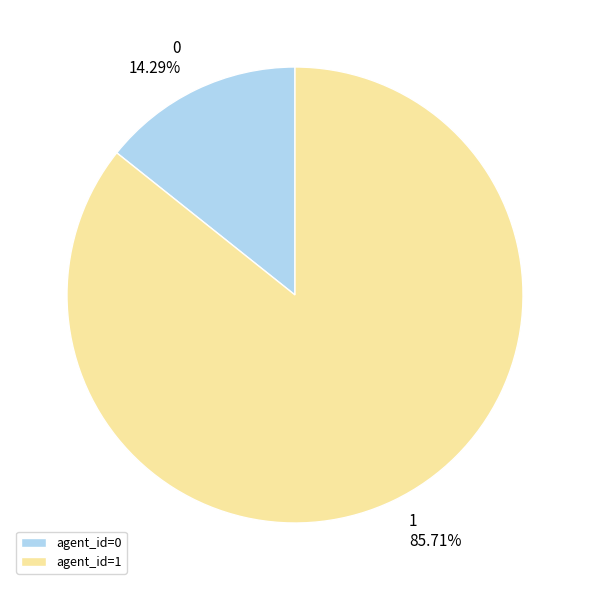

What is the ratio of the value at 1 to the value at 0?

6.0